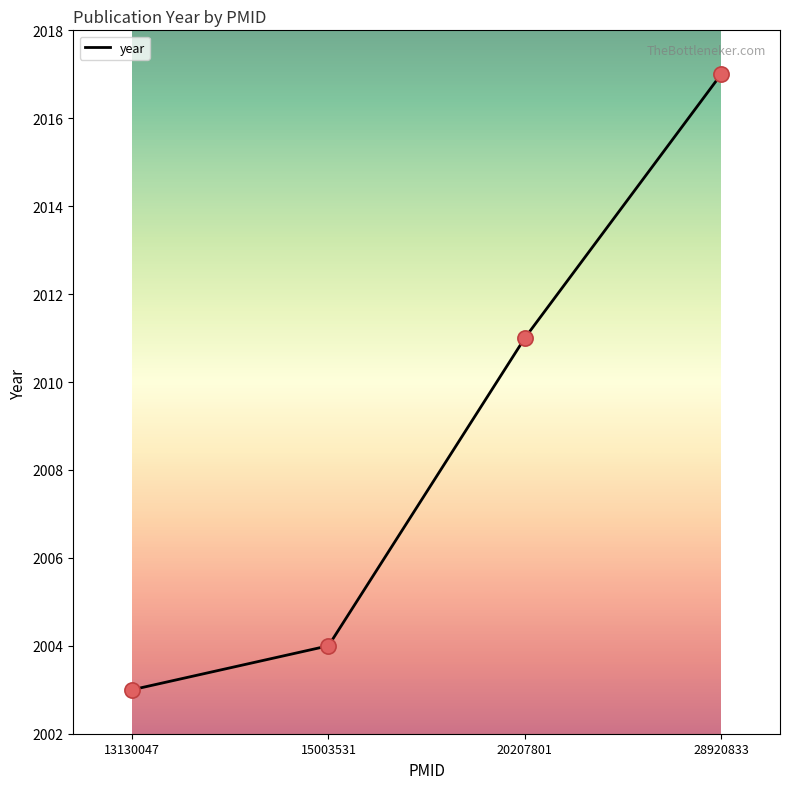

What is the ratio of the value at 15003531 to the value at 20207801?

1.0